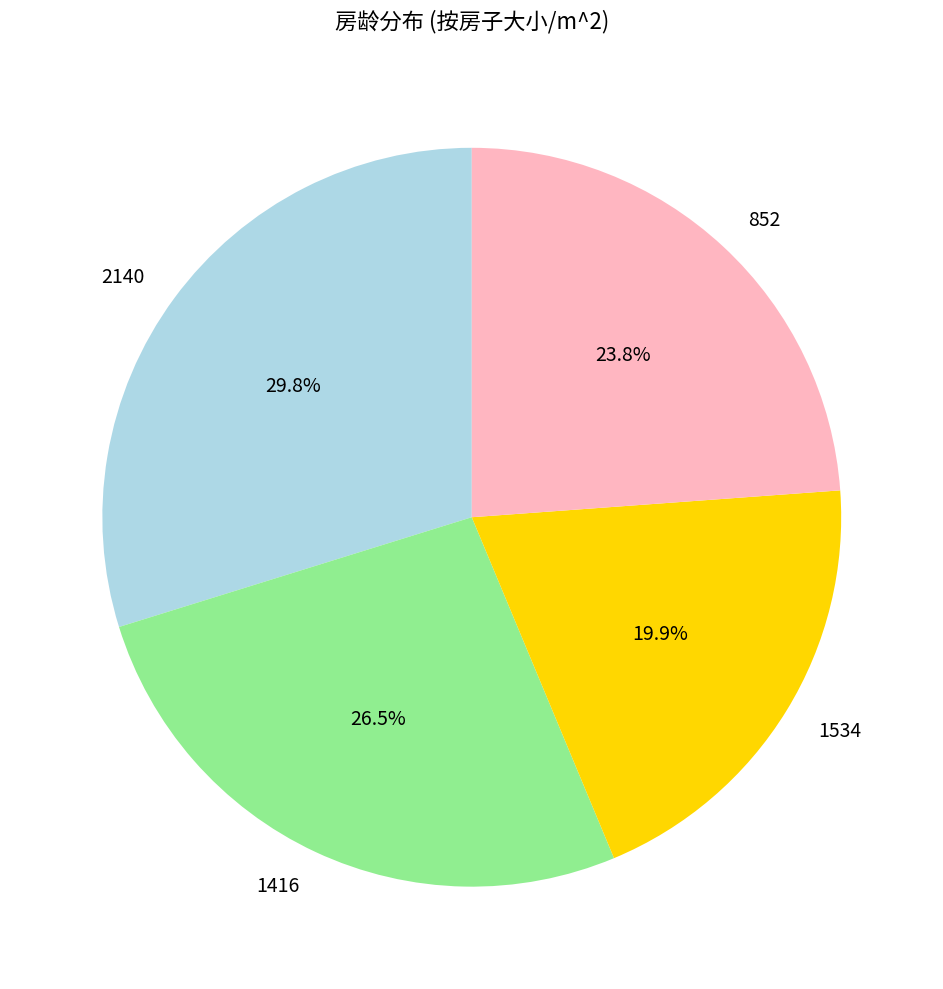

Is there any slice that represents more than half of the pie?

No